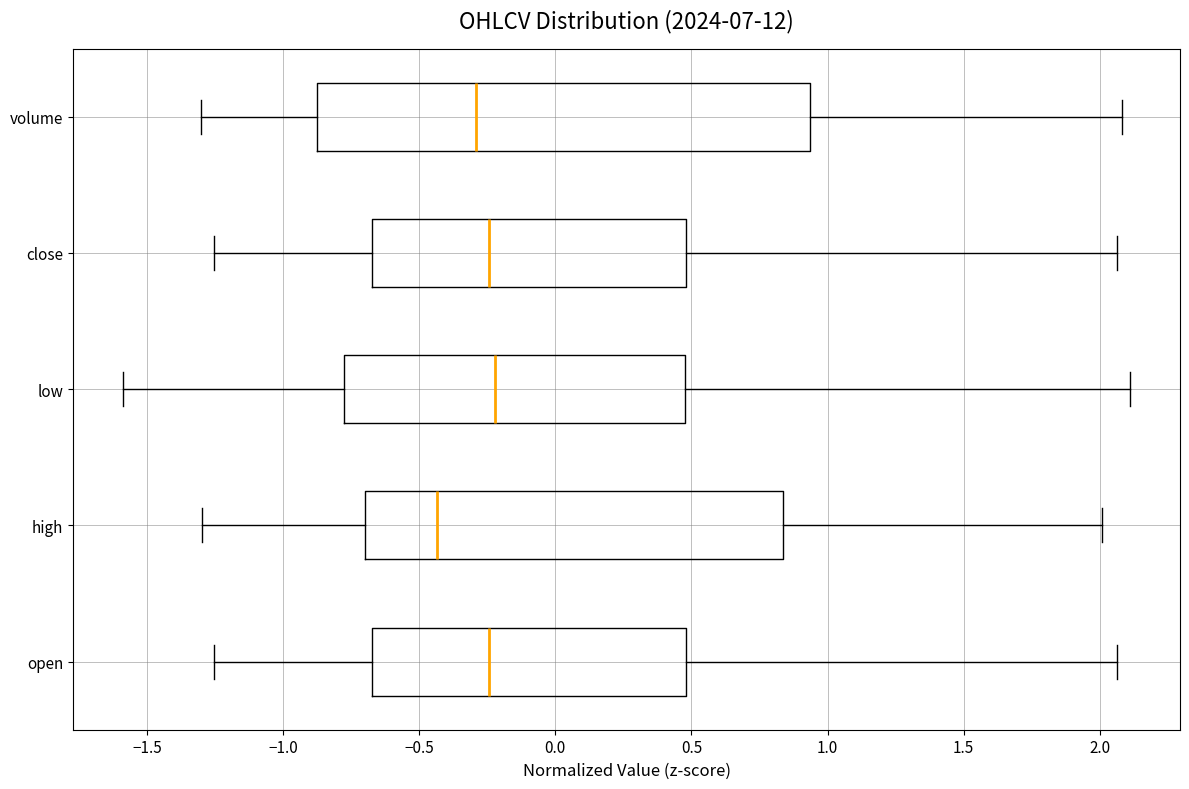

Where is the left edge of the box for high on the x-axis? The values are not printed on the chart, so give them approximately, as read against the axis.

-0.70